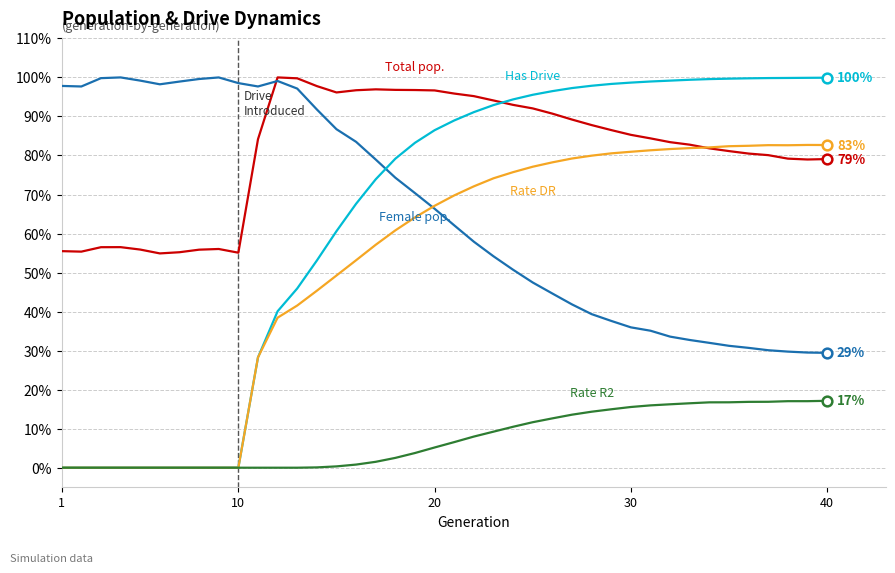

What is the maximum value shown in the chart?

100.0